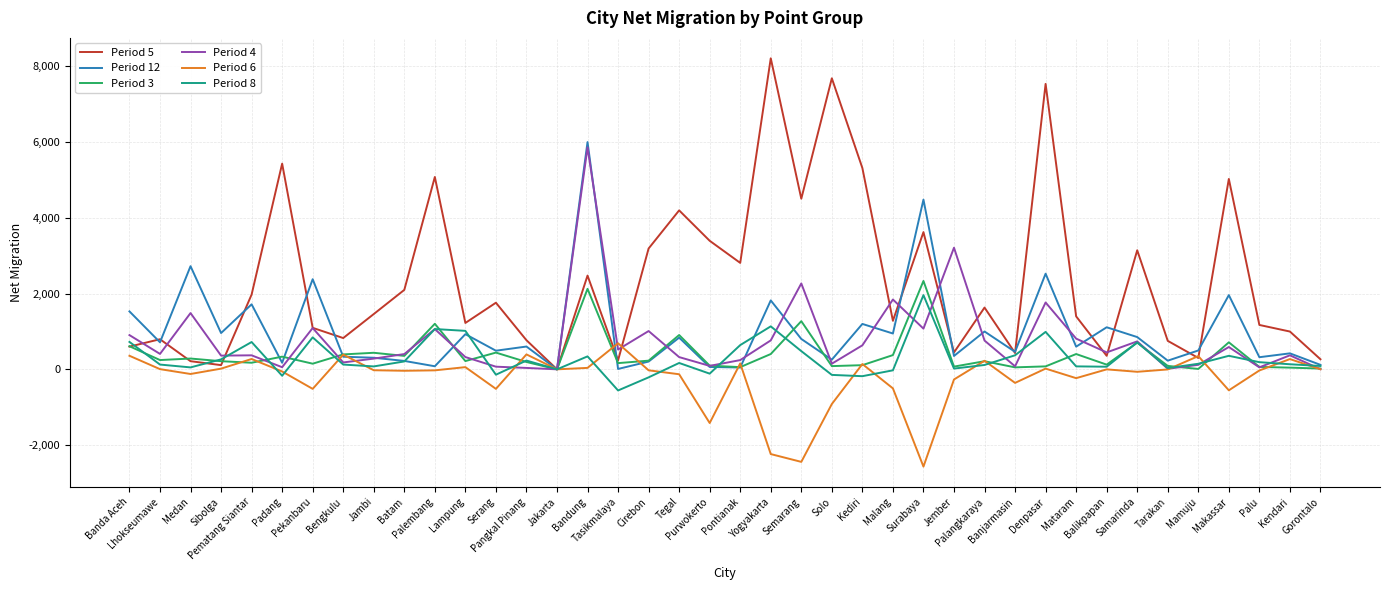

Where does the Period 8 series first go above 147?

Banda Aceh